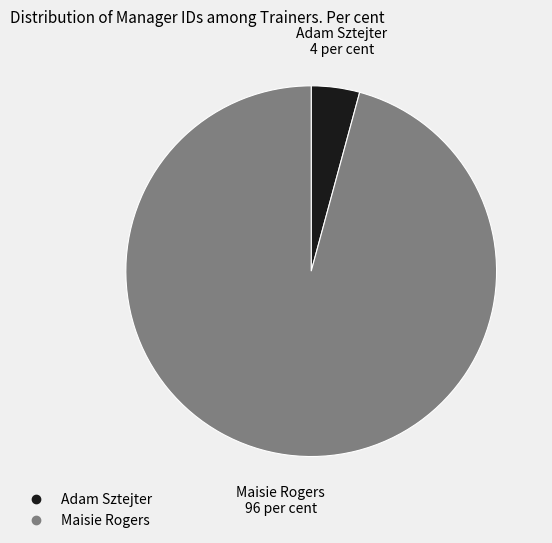

Do Adam Sztejter and Maisie Rogers together represent more than half of the pie?

Yes